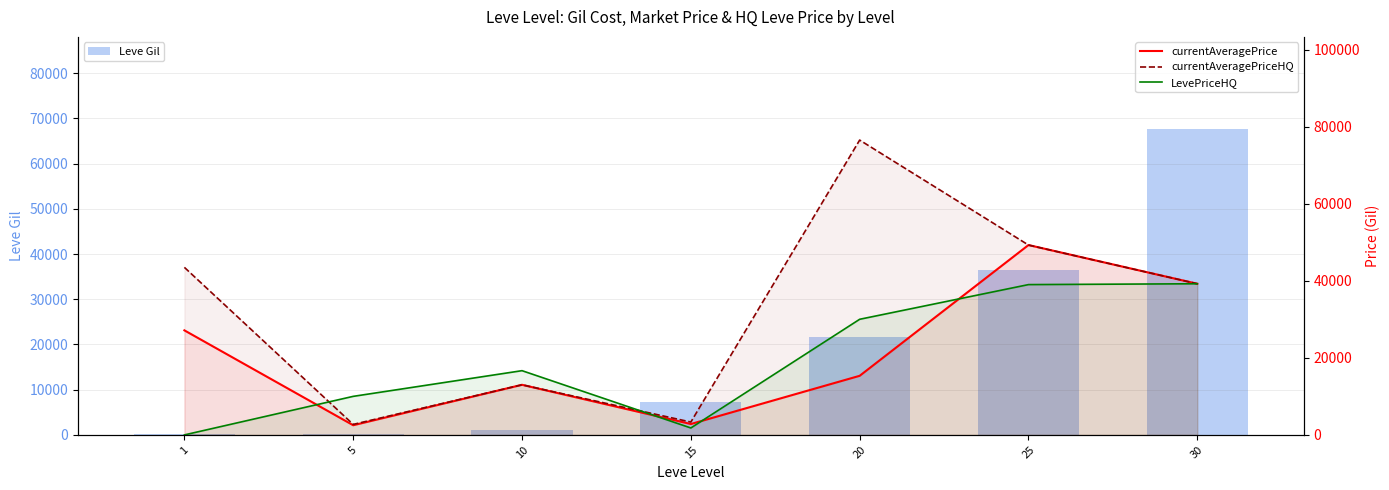

At 20, list the series in order from largest to smallest.

currentAveragePriceHQ, LevePriceHQ, Leve Gil, currentAveragePrice